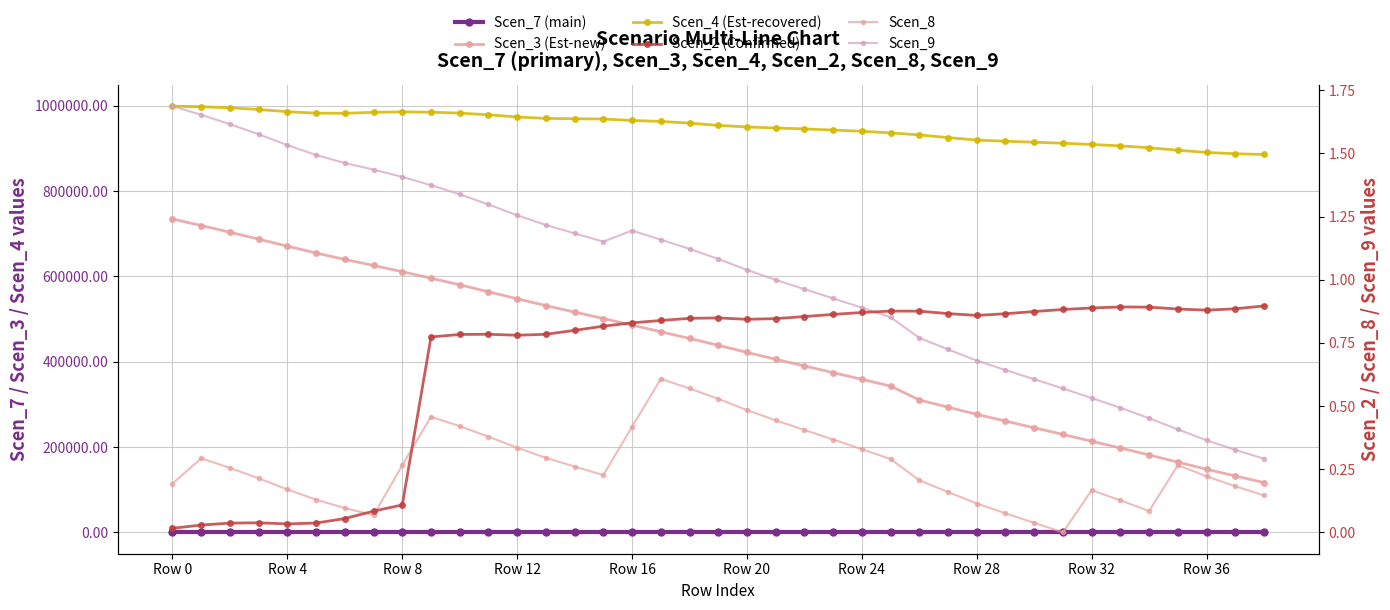

What is the total value across all series at 26?

1242418.1